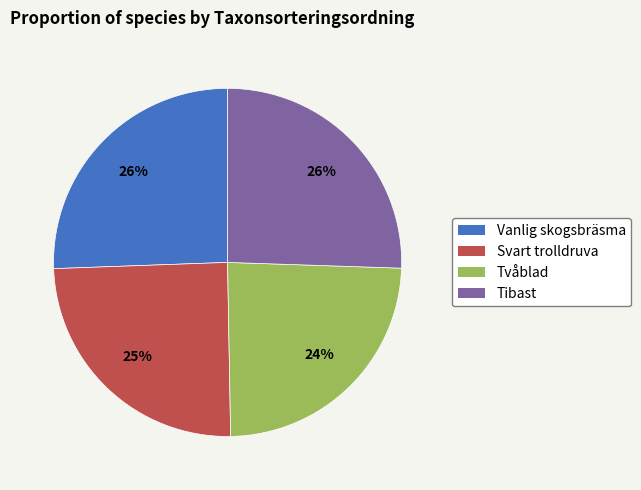

Which has a higher value, Tibast or Tvåblad?

Tibast